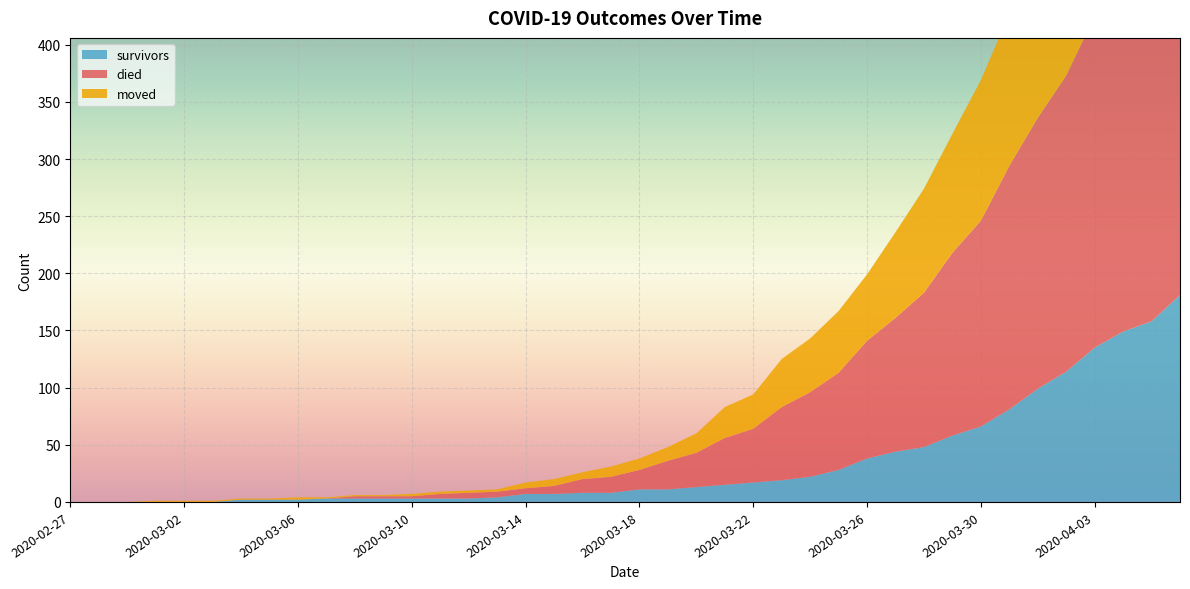

Reading right to left, what are all the values shown in this chart?

survivors: 2020-04-06=181	2020-04-05=158	2020-04-04=149	2020-04-03=135	2020-04-02=114	2020-04-01=99	2020-03-31=81	2020-03-30=66	2020-03-29=58	2020-03-28=48	2020-03-27=44	2020-03-26=38	2020-03-25=28	2020-03-24=22	2020-03-23=19	2020-03-22=17	2020-03-21=15	2020-03-20=13	2020-03-19=11	2020-03-18=11	2020-03-17=8	2020-03-16=8	2020-03-15=7	2020-03-14=7	2020-03-13=4	2020-03-12=3	2020-03-11=3	2020-03-10=3	2020-03-09=3	2020-03-08=3	2020-03-07=3	2020-03-06=2	2020-03-05=2	2020-03-04=2	2020-03-03=0	2020-03-02=0	2020-03-01=0	2020-02-29=0	2020-02-28=0	2020-02-27=0
died: 2020-04-06=353	2020-04-05=333	2020-04-04=309	2020-04-03=290	2020-04-02=259	2020-04-01=237	2020-03-31=213	2020-03-30=180	2020-03-29=160	2020-03-28=135	2020-03-27=117	2020-03-26=103	2020-03-25=85	2020-03-24=74	2020-03-23=64	2020-03-22=47	2020-03-21=41	2020-03-20=30	2020-03-19=25	2020-03-18=17	2020-03-17=14	2020-03-16=12	2020-03-15=7	2020-03-14=5	2020-03-13=5	2020-03-12=5	2020-03-11=4	2020-03-10=2	2020-03-09=2	2020-03-08=2	2020-03-07=0	2020-03-06=0	2020-03-05=0	2020-03-04=0	2020-03-03=0	2020-03-02=0	2020-03-01=0	2020-02-29=0	2020-02-28=0	2020-02-27=0
moved: 2020-04-06=210	2020-04-05=197	2020-04-04=177	2020-04-03=161	2020-04-02=153	2020-04-01=143	2020-03-31=133	2020-03-30=123	2020-03-29=104	2020-03-28=91	2020-03-27=75	2020-03-26=58	2020-03-25=54	2020-03-24=47	2020-03-23=42	2020-03-22=30	2020-03-21=27	2020-03-20=17	2020-03-19=12	2020-03-18=10	2020-03-17=9	2020-03-16=6	2020-03-15=6	2020-03-14=5	2020-03-13=2	2020-03-12=2	2020-03-11=2	2020-03-10=2	2020-03-09=1	2020-03-08=1	2020-03-07=1	2020-03-06=2	2020-03-05=1	2020-03-04=1	2020-03-03=1	2020-03-02=1	2020-03-01=1	2020-02-29=0	2020-02-28=0	2020-02-27=0